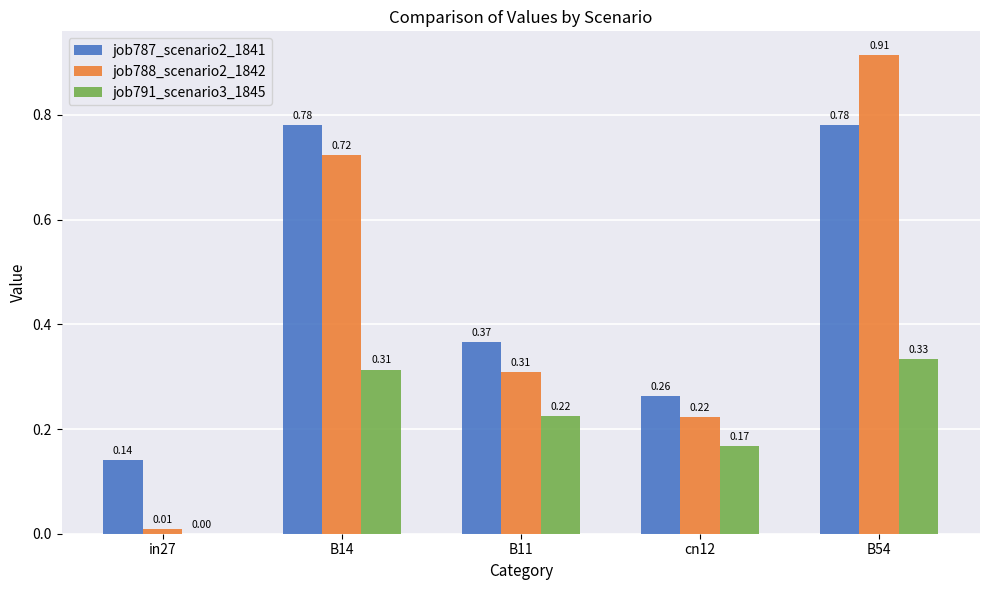

What is the sum of all job791_scenario3_1845 values?

1.0